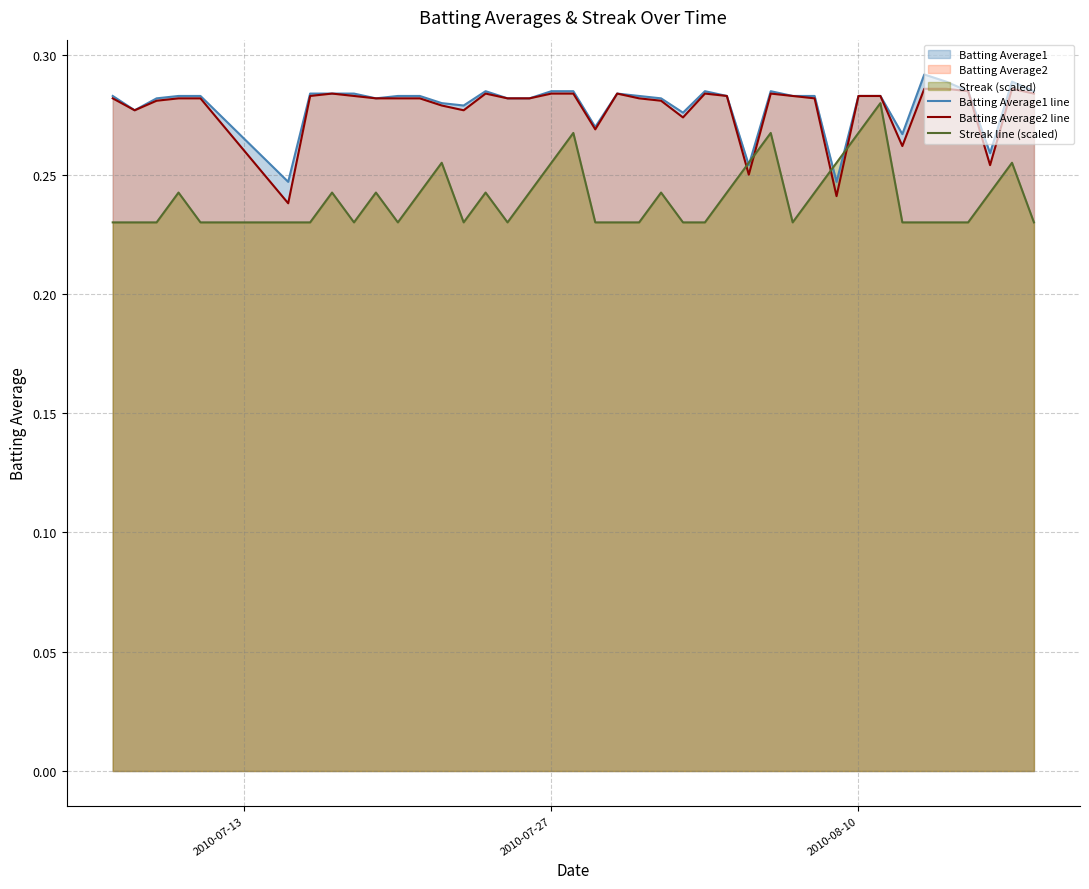

What is the smallest value displayed?

0.2